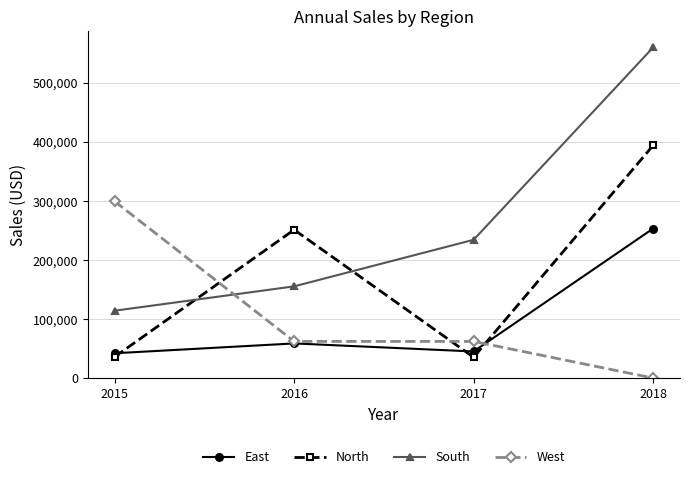

How many data points in East are less than 58600?

2